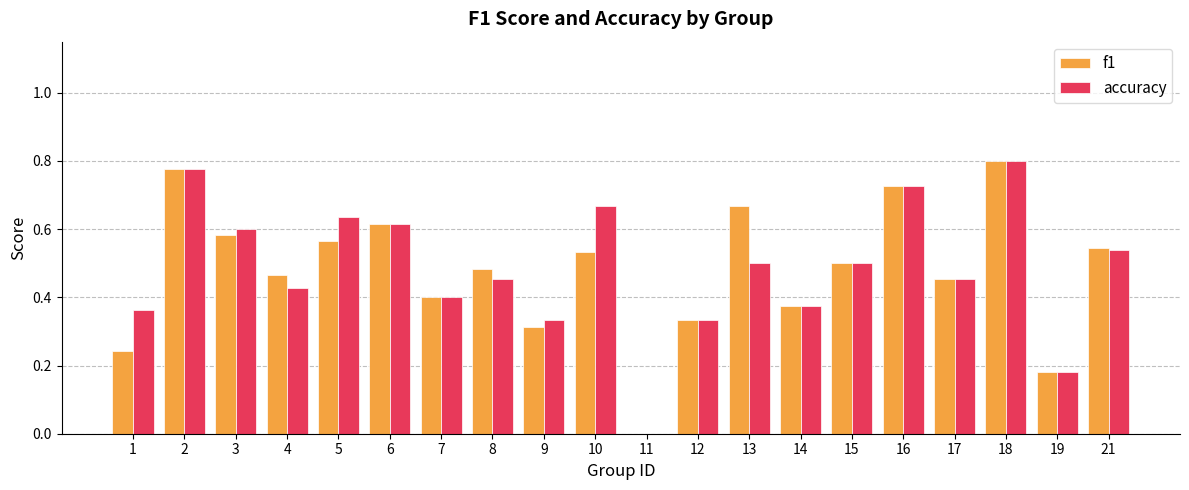

What is the total value across all series at 17?

0.9